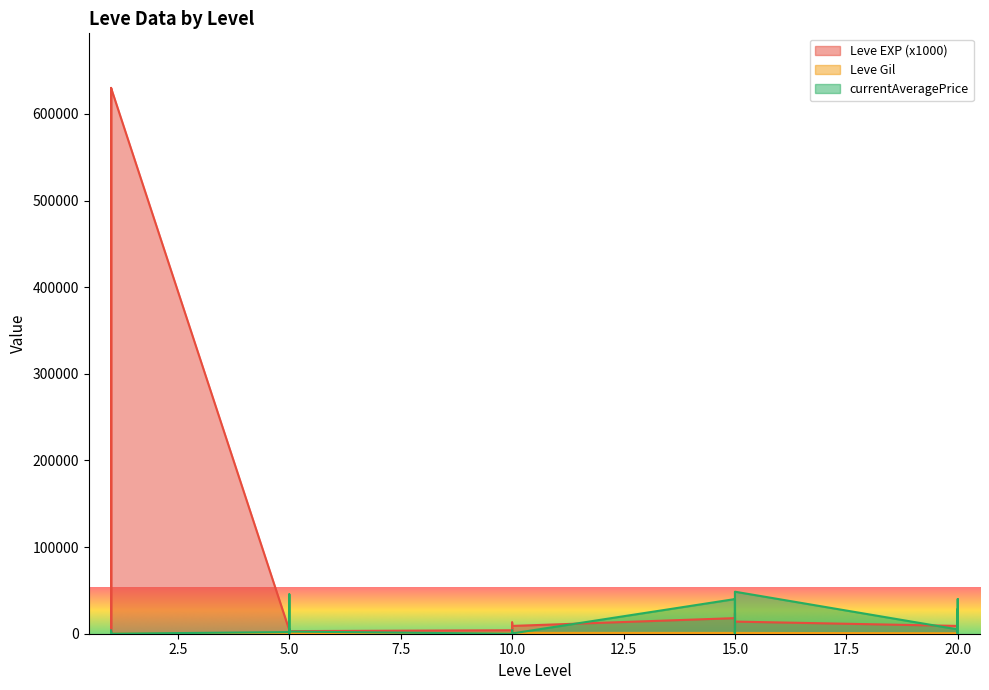

Does the chart have visible grid lines?

No